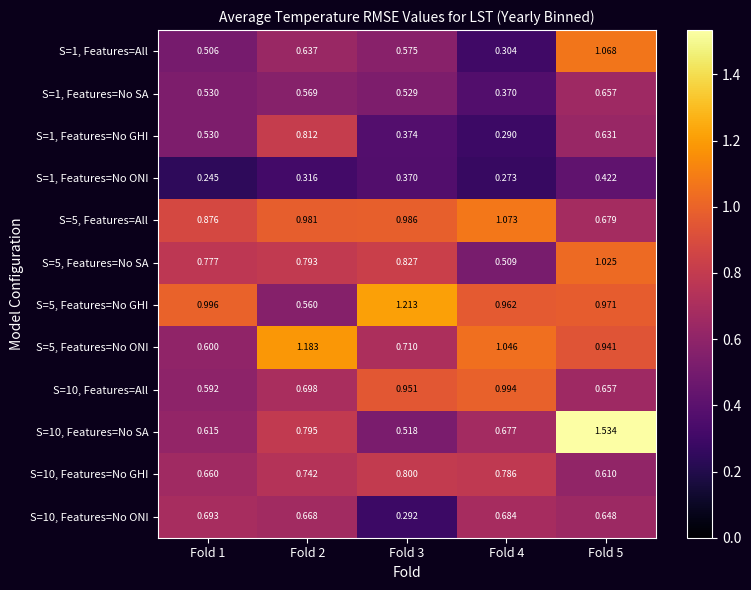

Is the value of S=1, Features=All at Fold 2 greater than the value of S=5, Features=No SA at Fold 2?

No